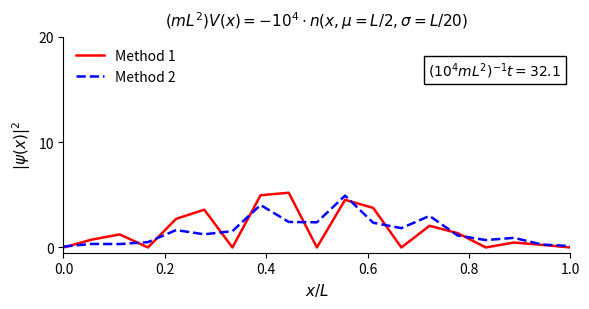

What is the greatest value displayed?

5.2